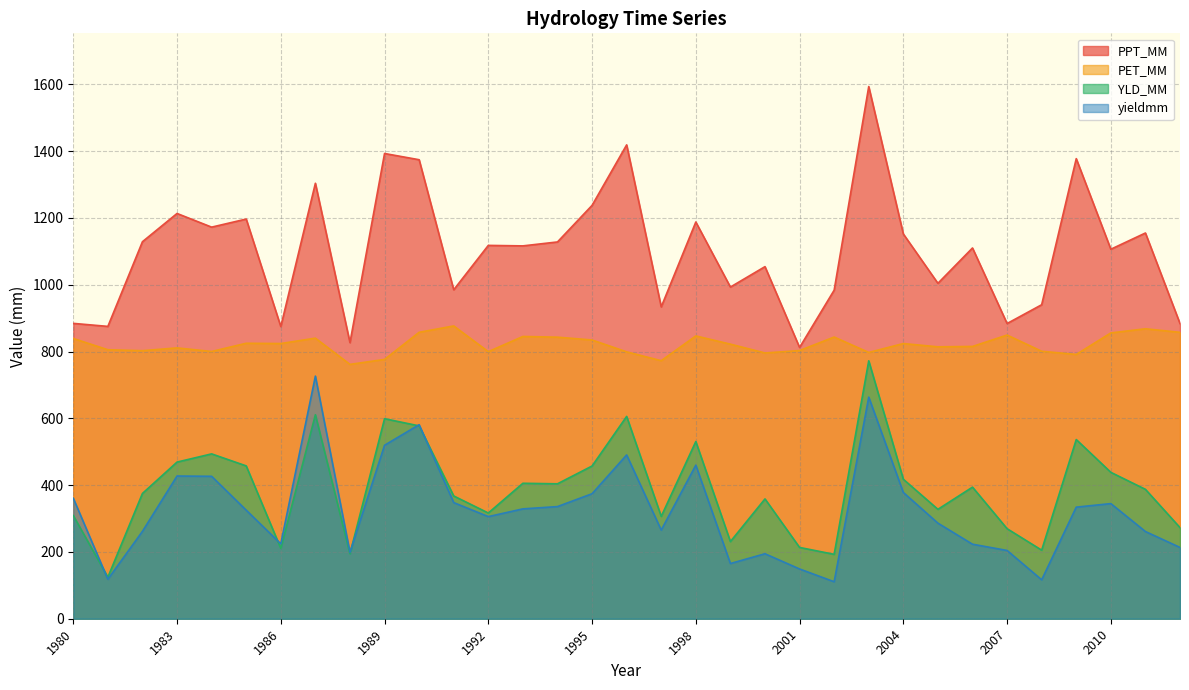

True or false: PPT_MM and PET_MM intersect in this chart.

False